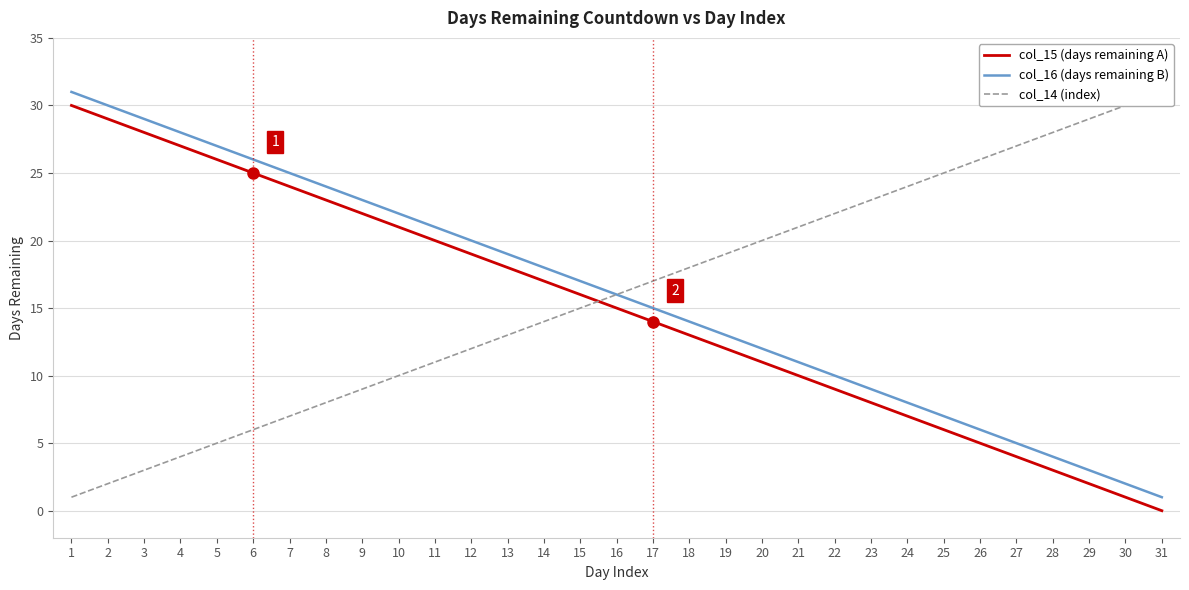

Which category has the lowest value across all series?

31